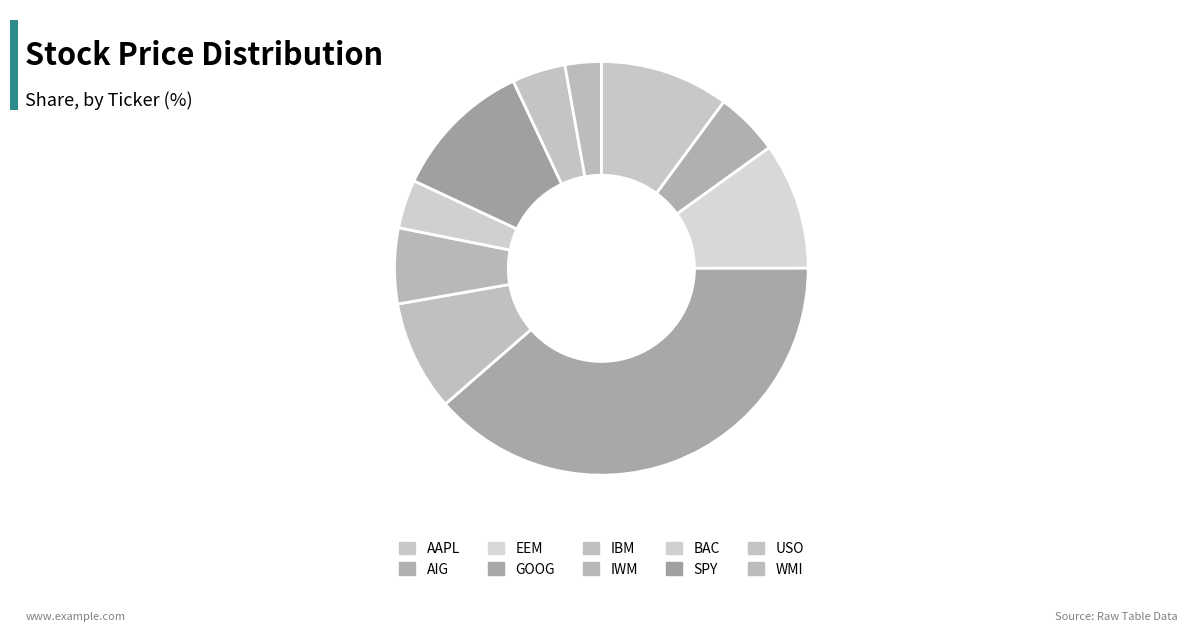

What percentage is the IWM slice, to the nearest percent?

6%